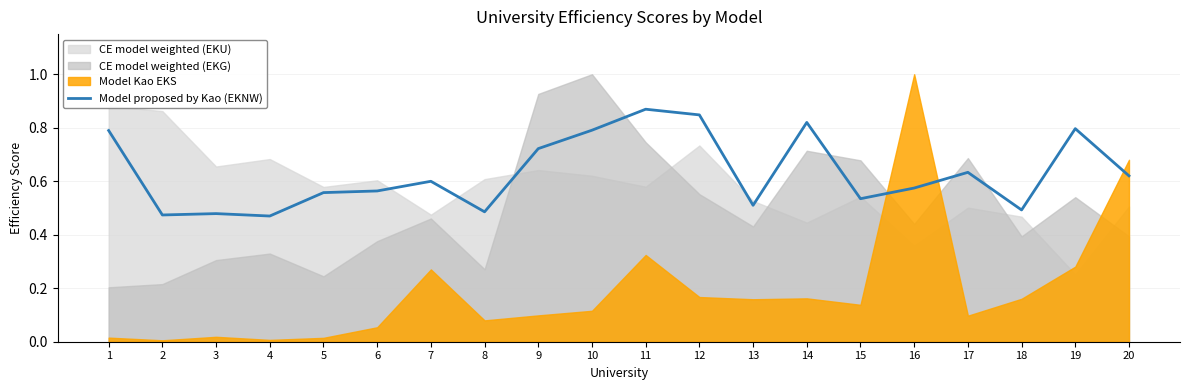

Which label corresponds to the smallest value in the chart?

4